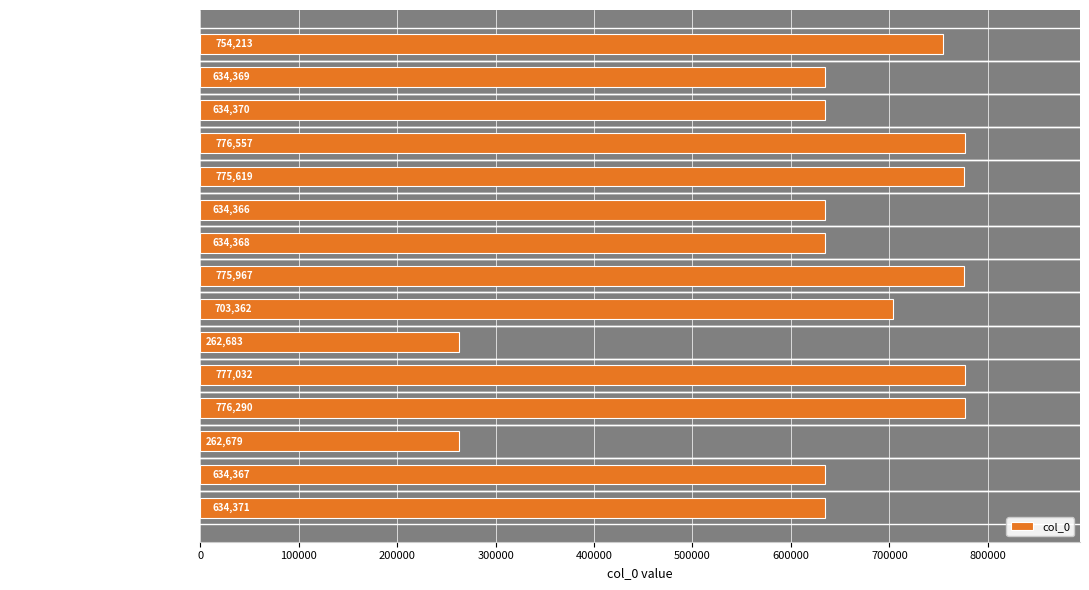

The value at 赋得开遍春花限臣字 is 775967. True or false?

True